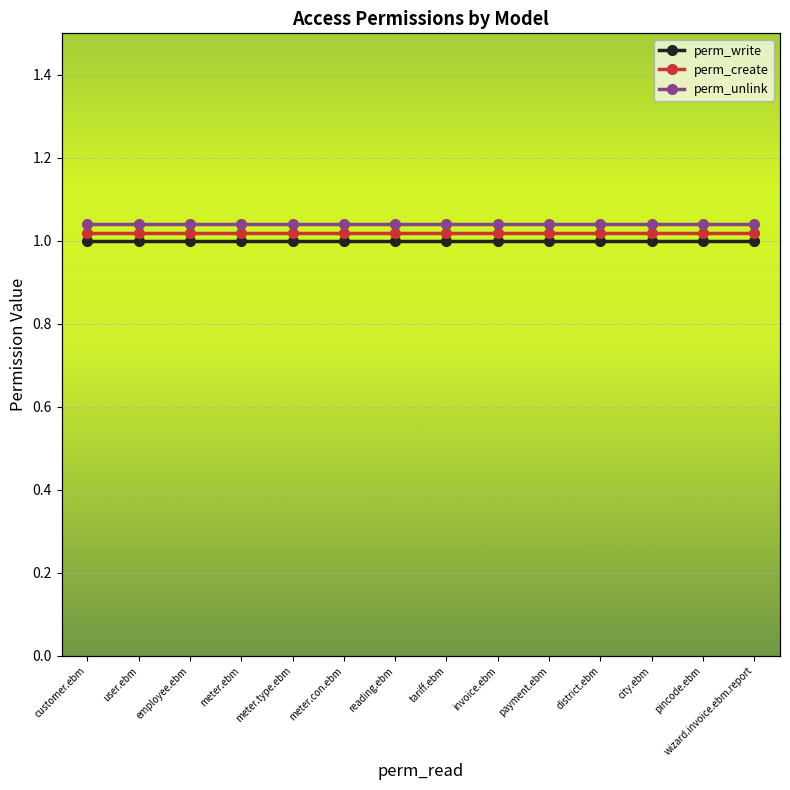

True or false: perm_unlink and perm_create intersect in this chart.

False